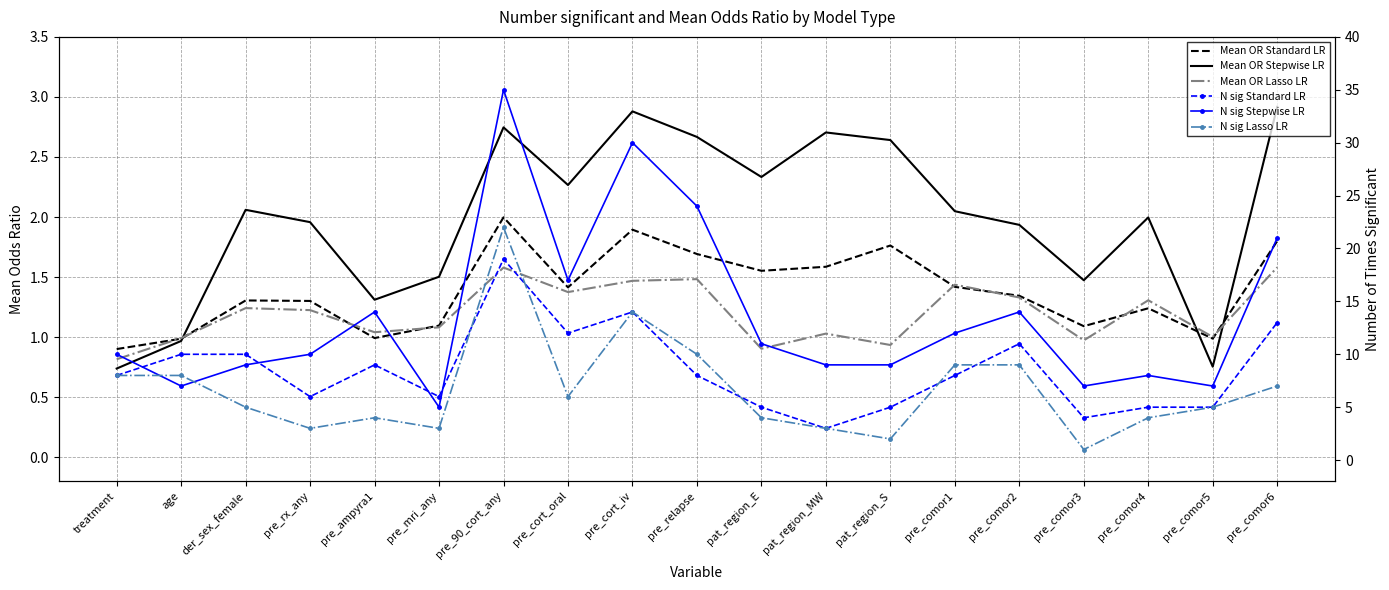

Which has a higher value, pre_relapse or treatment?

pre_relapse